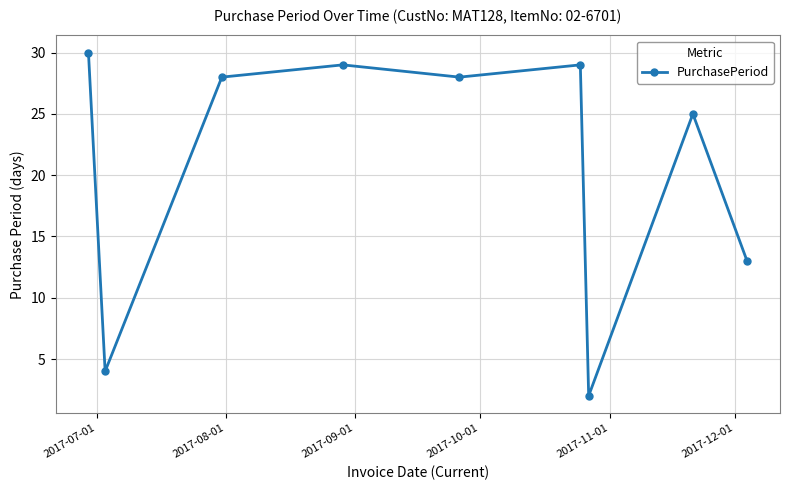

How many series are shown in this chart?

1